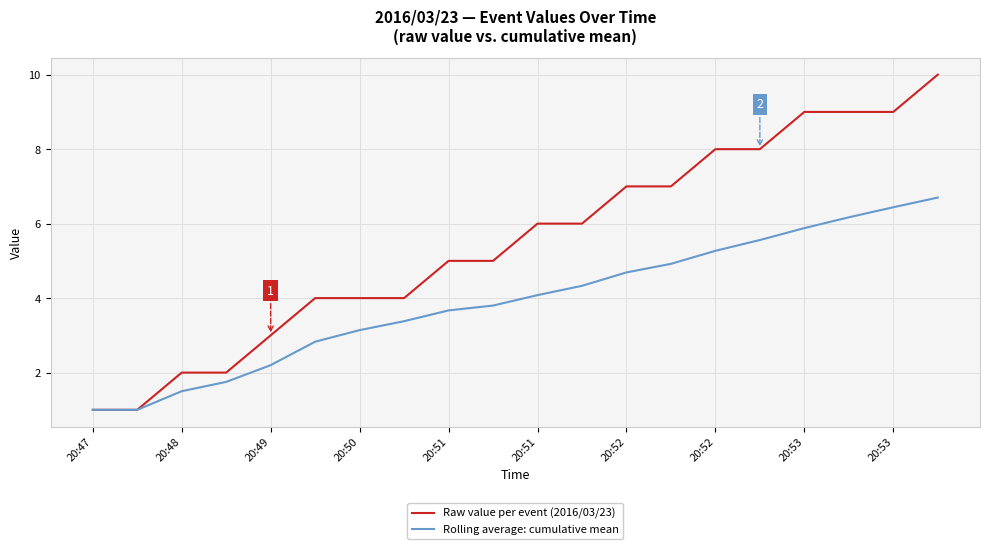

Rank the series by their average value, from highest to lowest.

Raw value per event (2016/03/23), Rolling average: cumulative mean